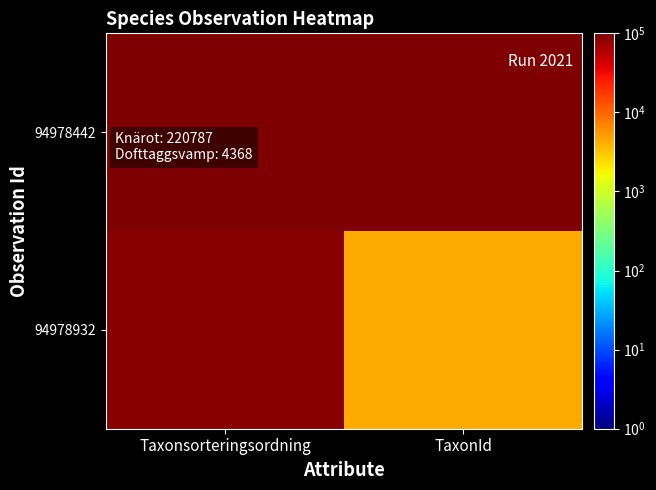

List the series in order of their overall mean, highest first.

94978442, 94978932